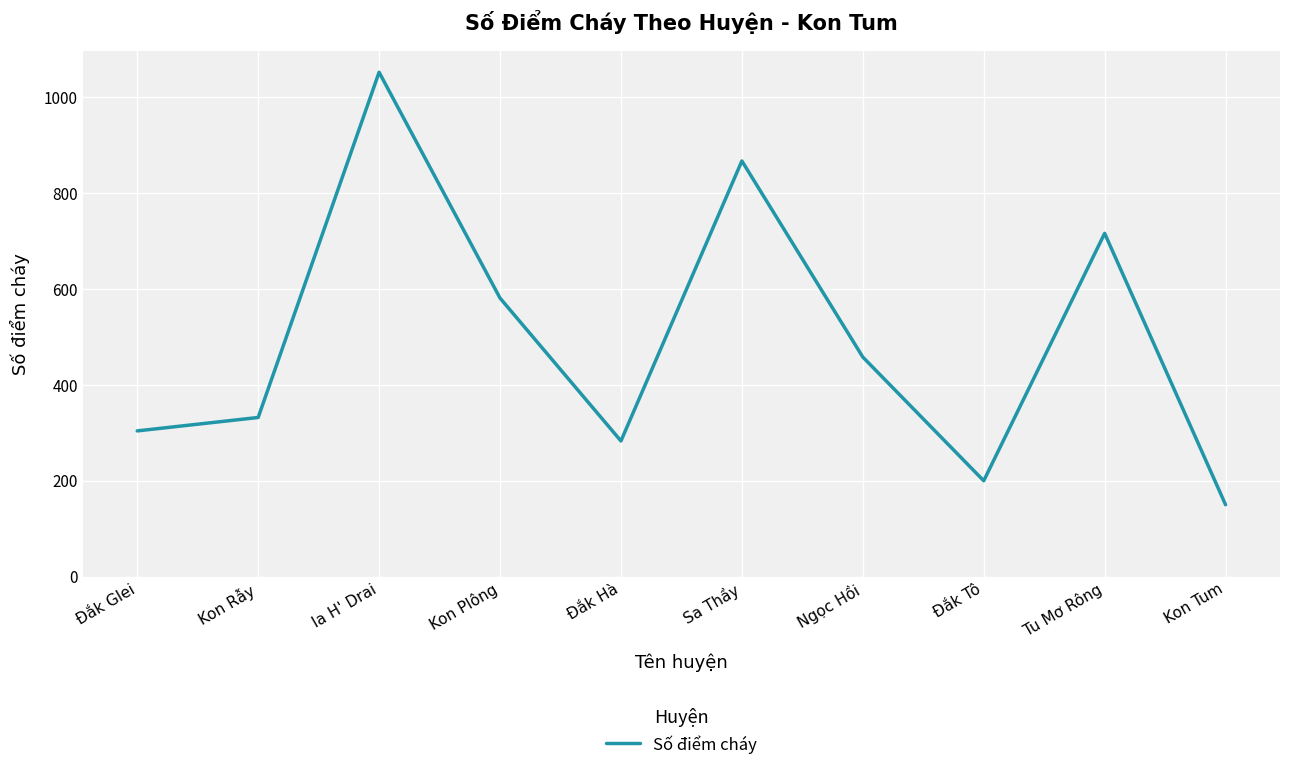

What is the average value?

494